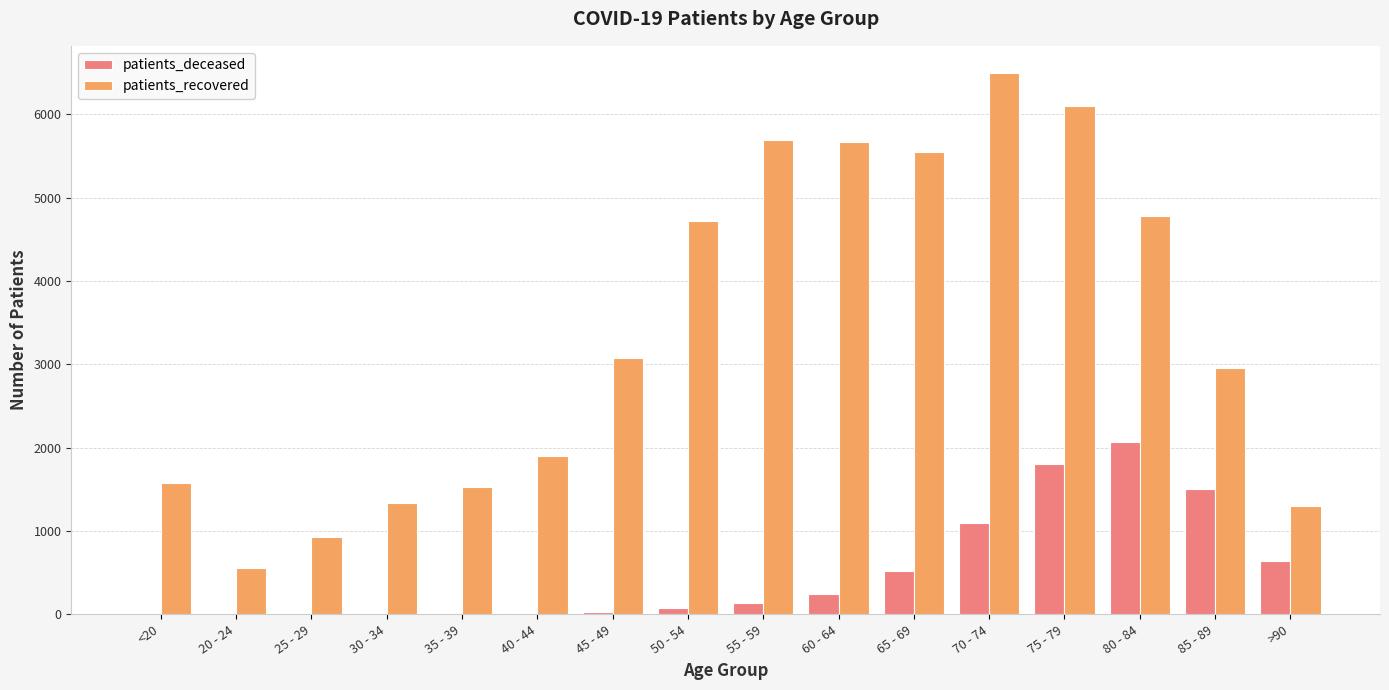

Between 50 - 54 and 60 - 64, which series saw the biggest shift?

patients_recovered